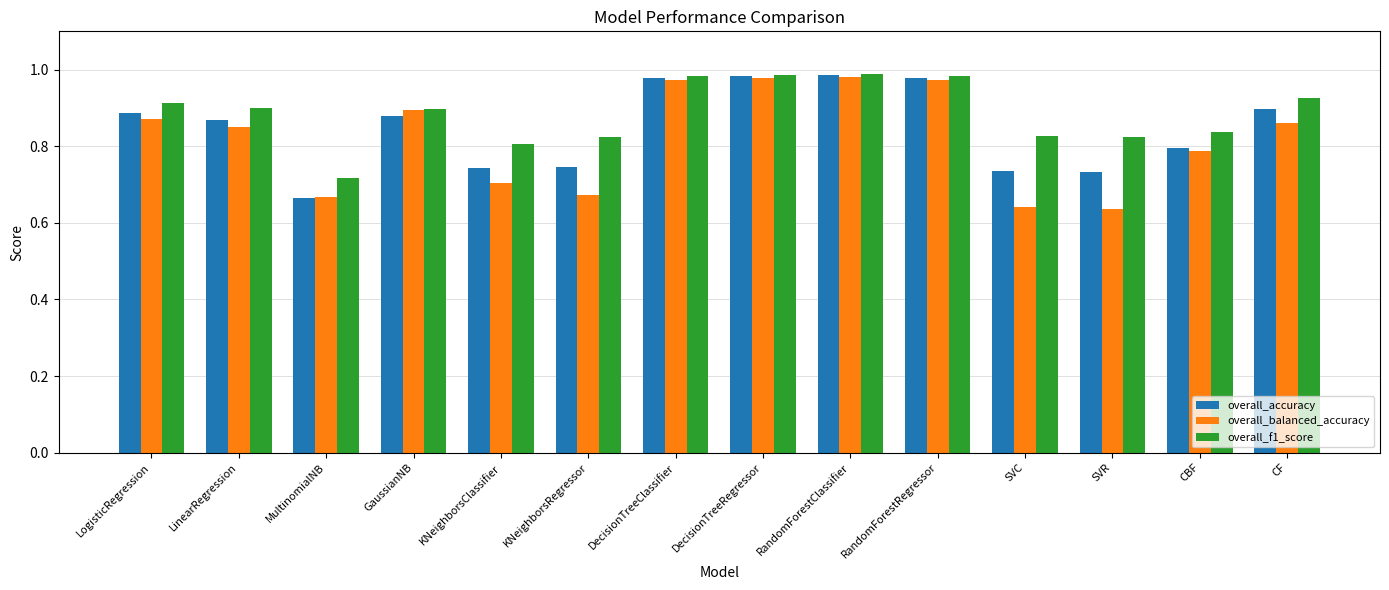

Which series has the largest total across all categories?

overall_f1_score